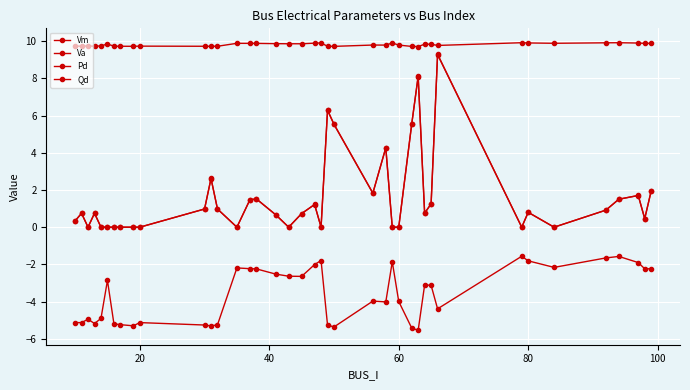

Count the number of categories in the chart.

40